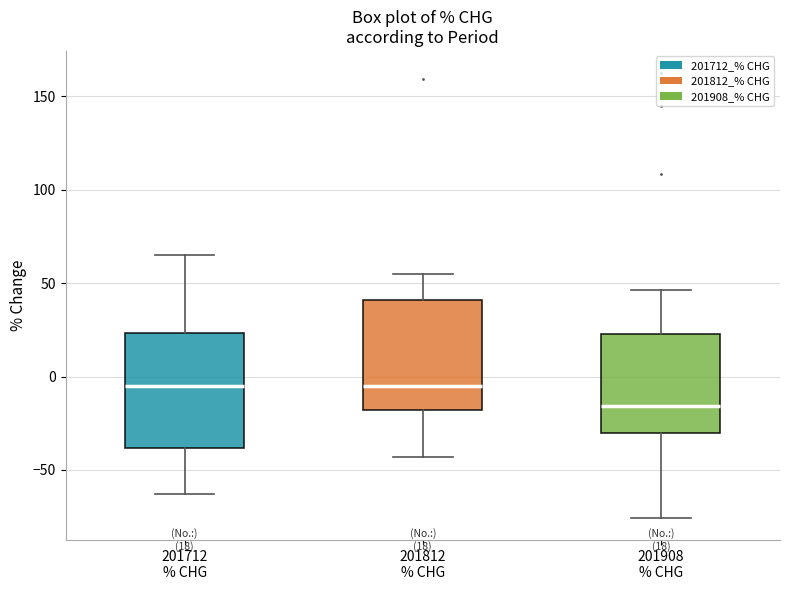

Which box has the lowest median line?

201908 % CHG